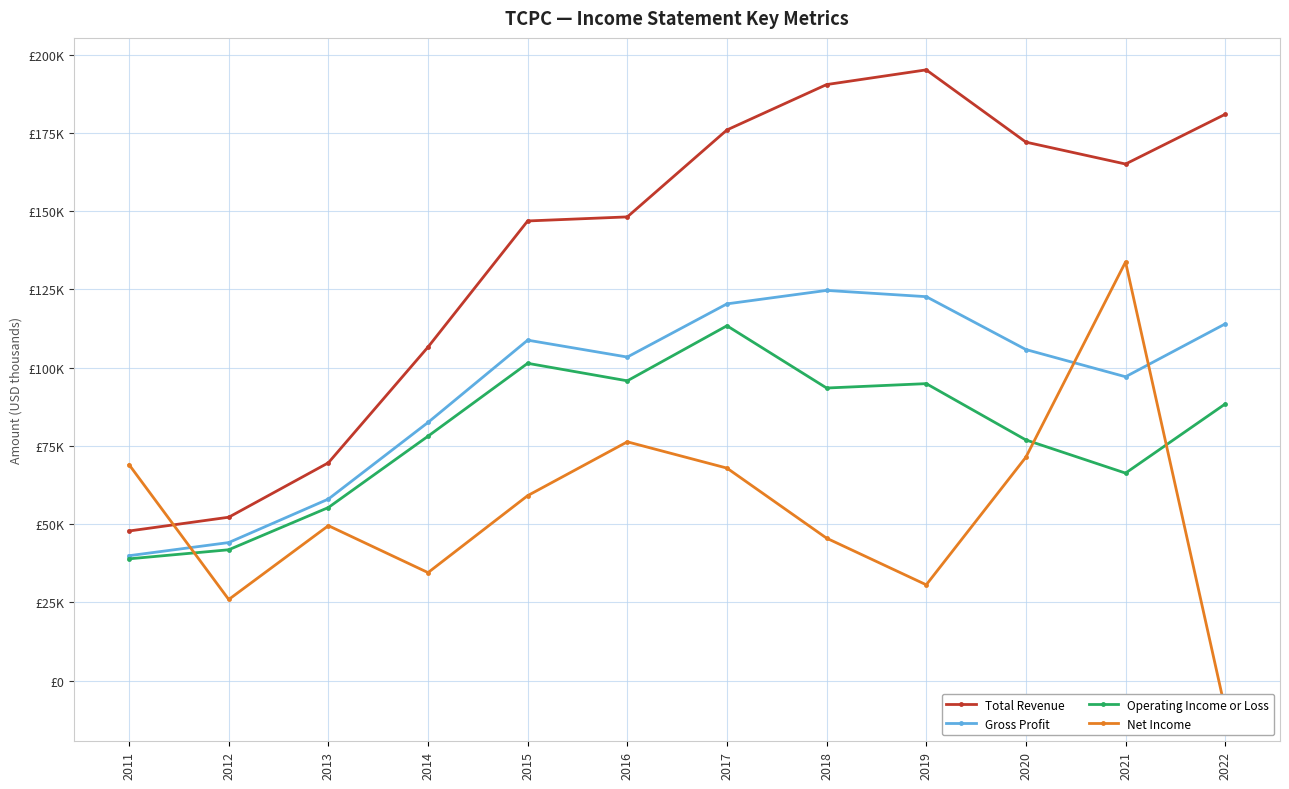

How many interior local peaks does the Net Income series have?

3